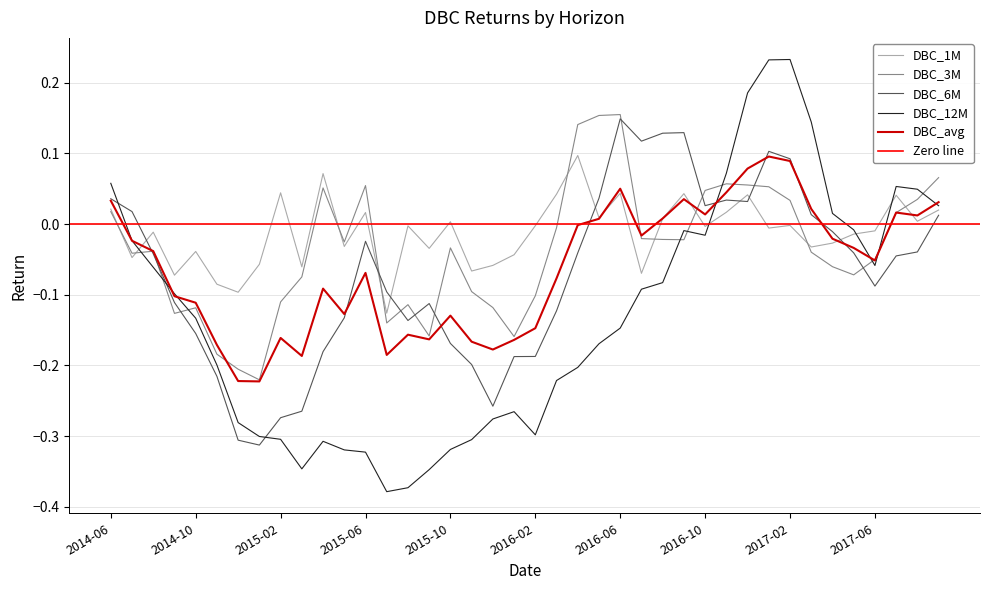

How many times do DBC_6M and DBC_1M cross each other?

7